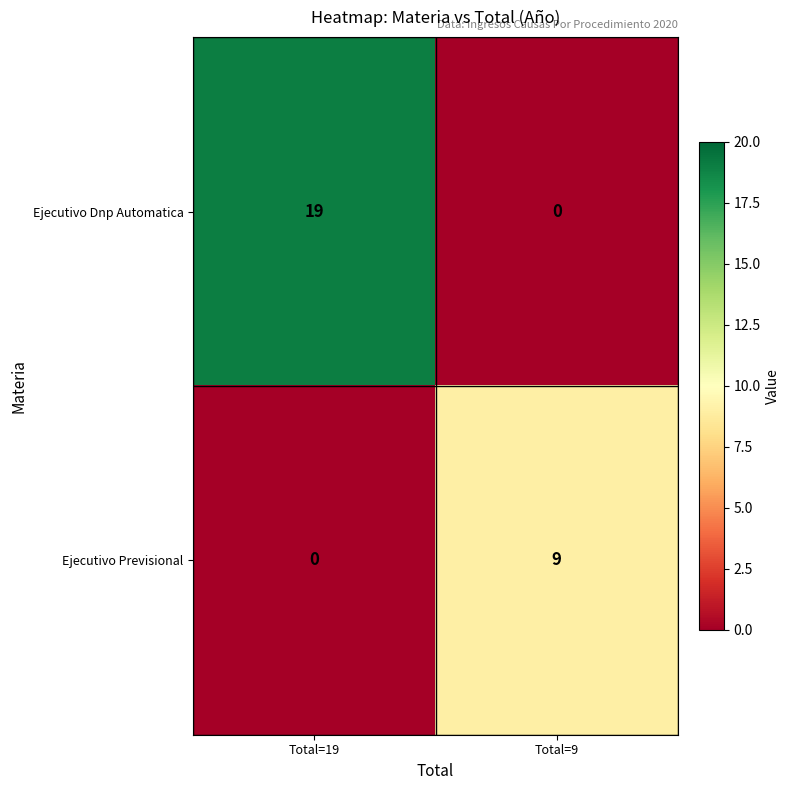

What is the sum of all Ejecutivo Previsional values?

9